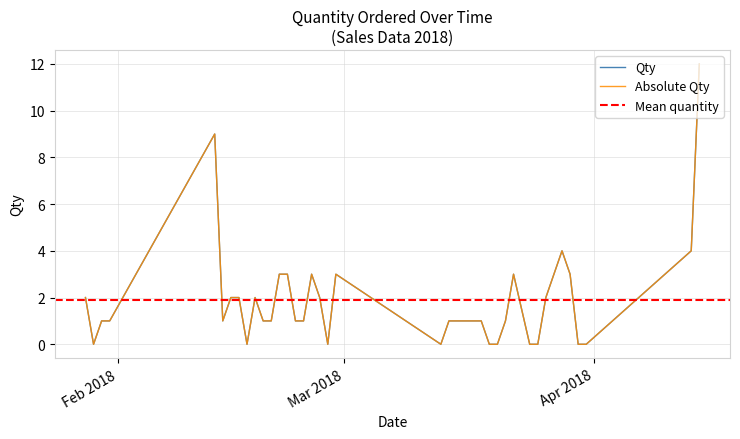

How many data points are above 1?

17